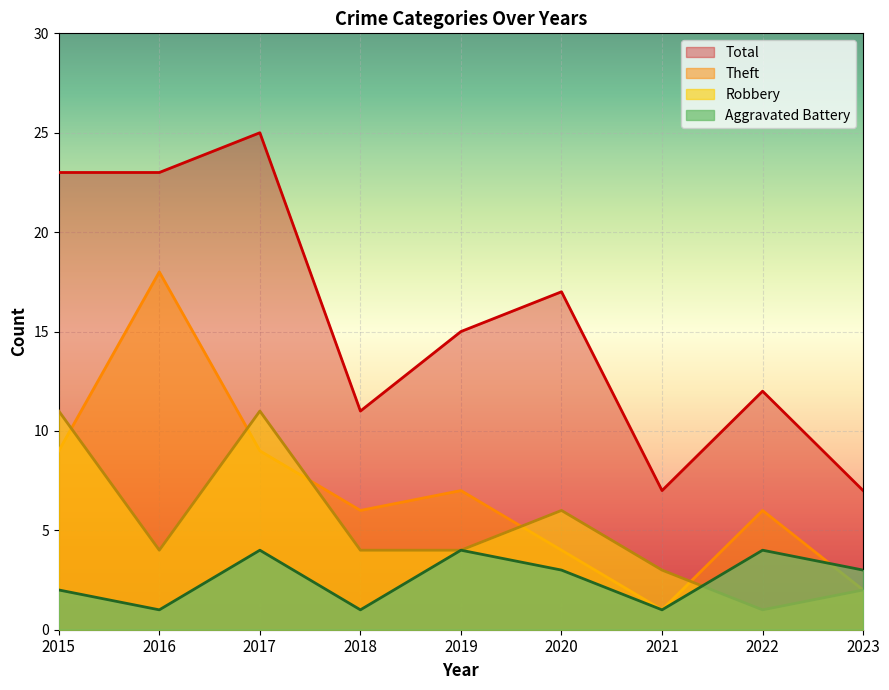

What is the value of the Robbery point at the 9th from the left?

2